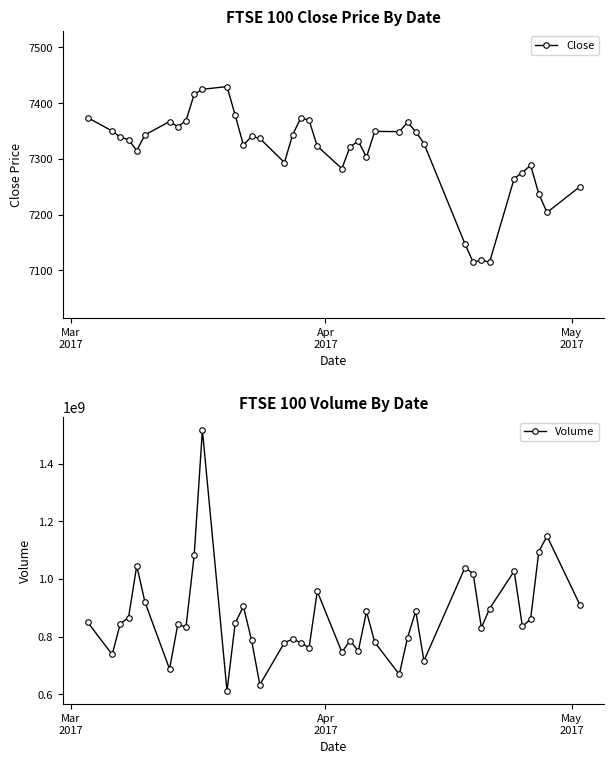

What is the value of the Close point at the 11th from the left?

7425.0